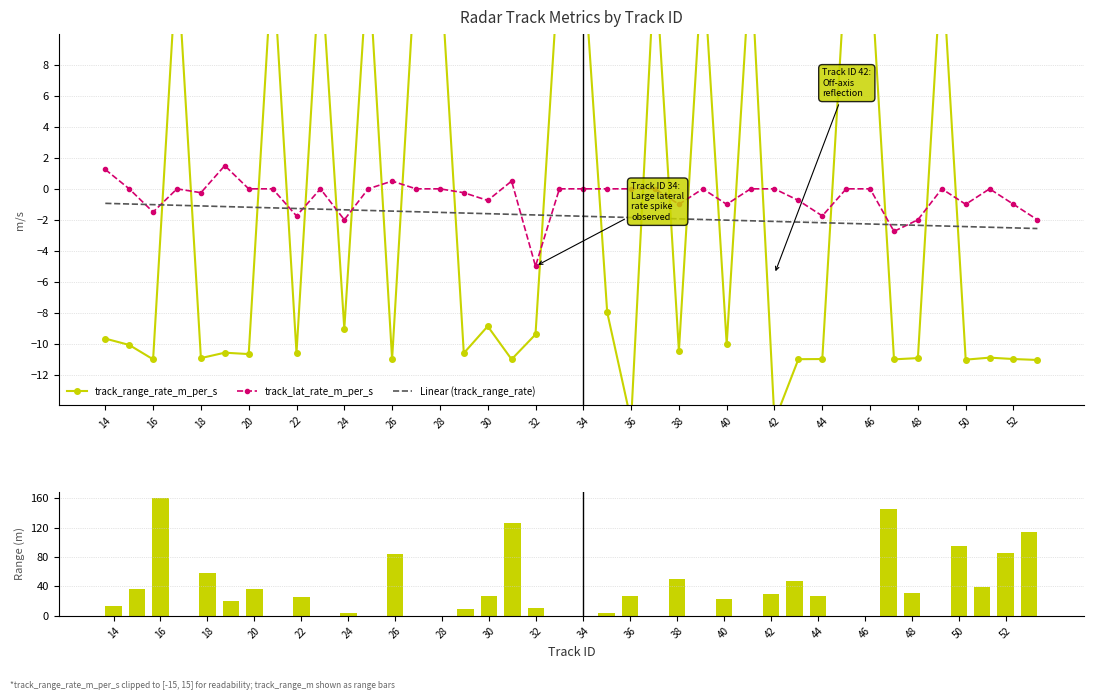

Which series has the widest spread of values?

track_range_m